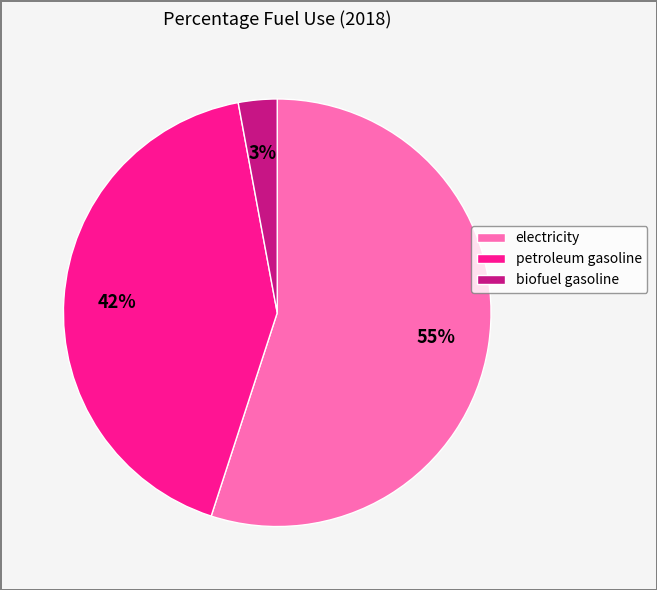

What percentage is the electricity slice, to the nearest percent?

55%